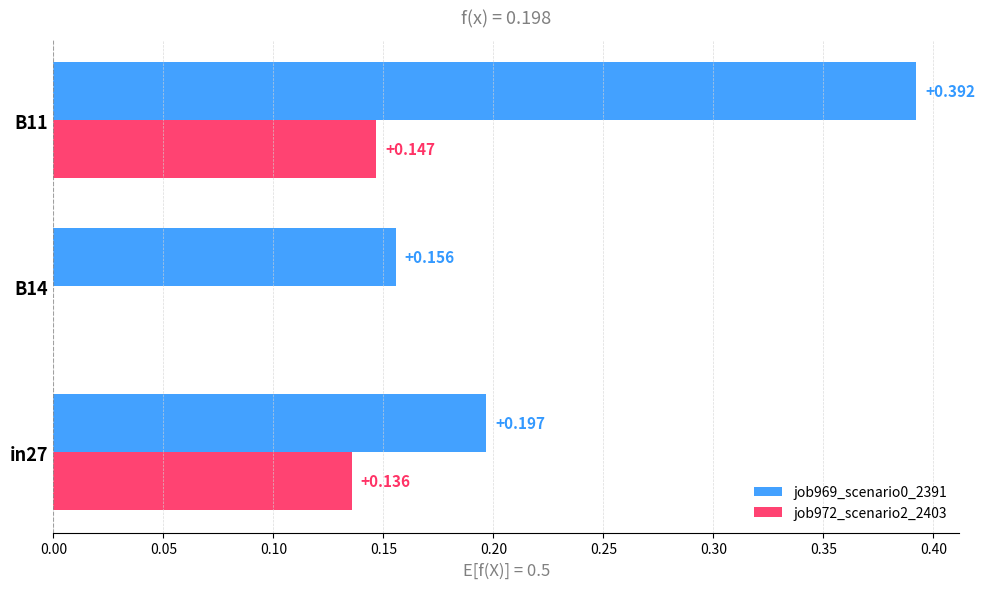

Is the value of job972_scenario2_2403 at B14 greater than the value of job969_scenario0_2391 at B14?

No